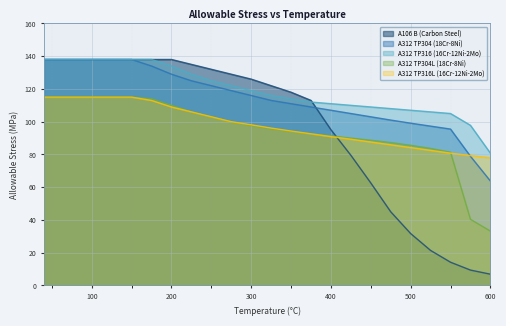

How many series are shown in this chart?

5